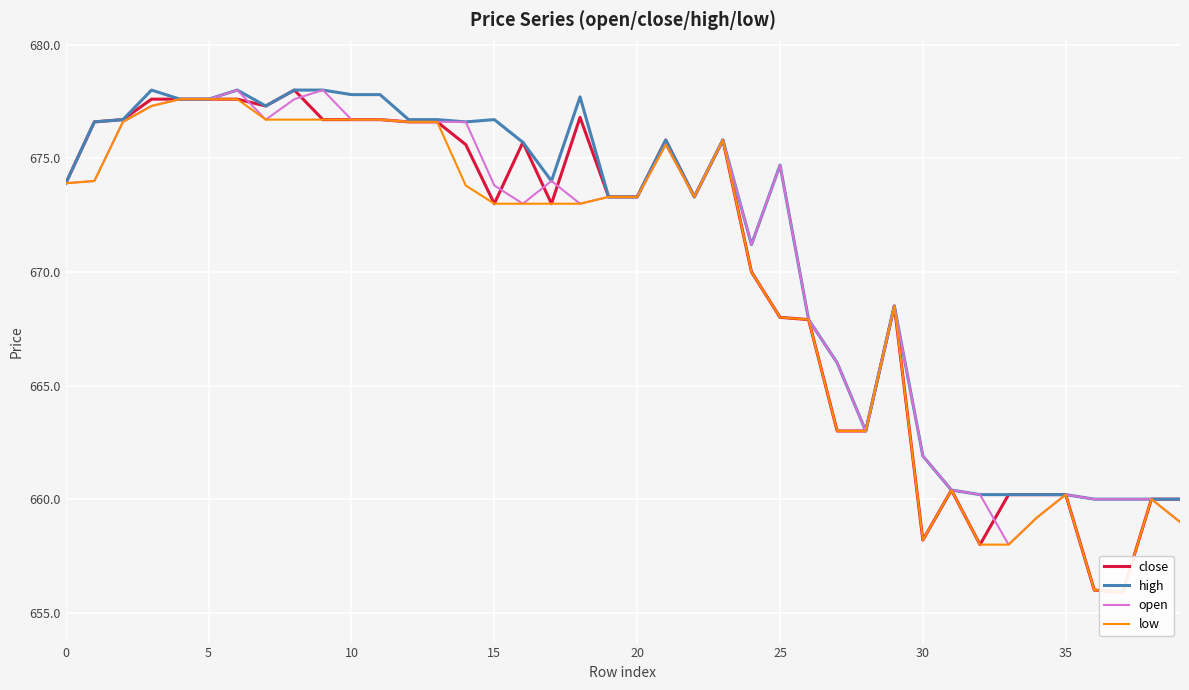

What are all the series names shown in the legend?

close, high, open, low